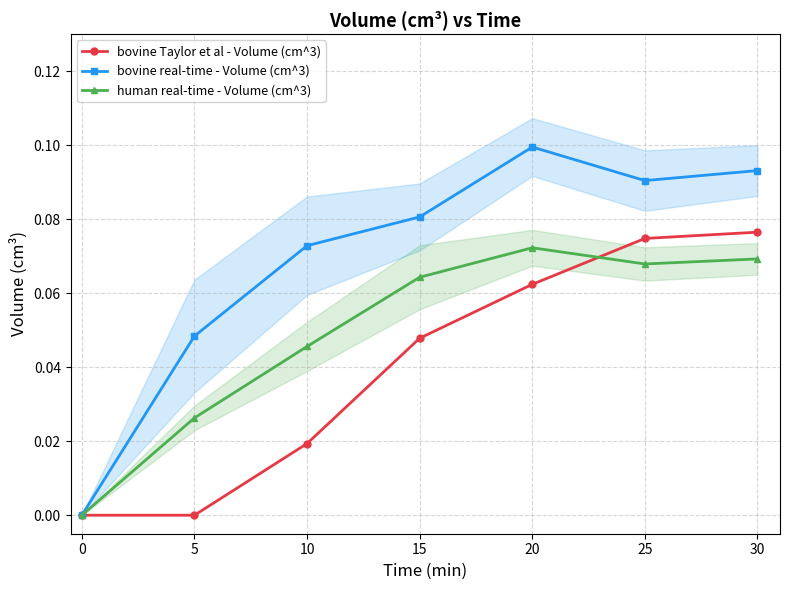

Reading left to right, extract all data points from this chart.

bovine Taylor et al - Volume (cm^3): 0.0	0.0	0.0	0.0	0.1	0.1	0.1
bovine real-time - Volume (cm^3): 0.0	0.0	0.1	0.1	0.1	0.1	0.1
human real-time - Volume (cm^3): 0.0	0.0	0.0	0.1	0.1	0.1	0.1